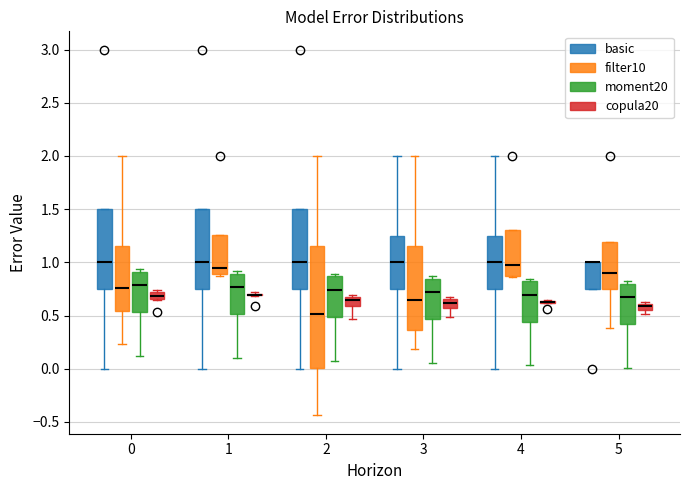

Which box is the tallest, from its lower edge to its upper edge?

2 (filter10)